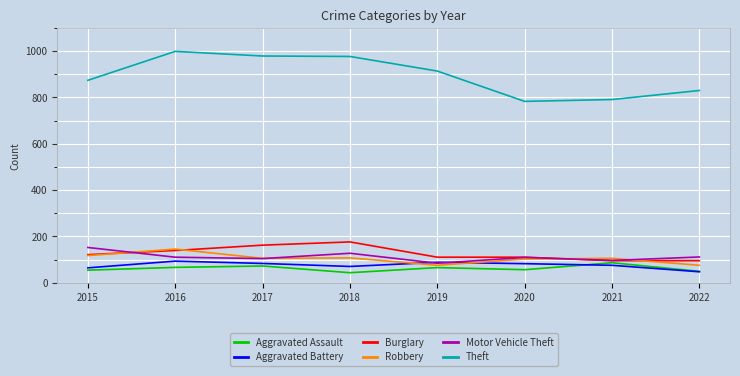

Is the value of Aggravated Assault at 2020 greater than the value of Burglary at 2020?

No